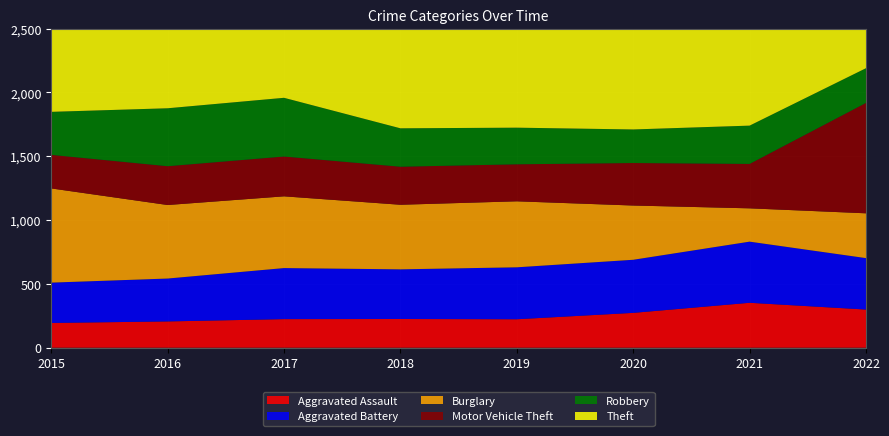

Reading left to right, transcribe all the data shown in this chart.

Aggravated Assault: 194	206	224	225	223	273	352	299
Aggravated Battery: 316	336	400	389	407	416	479	403
Burglary: 738	576	562	506	517	425	261	351
Motor Vehicle Theft: 263	304	312	298	290	333	348	865
Robbery: 337	454	460	301	287	263	300	272
Theft: 1474	1259	1339	1461	1459	1125	998	1143